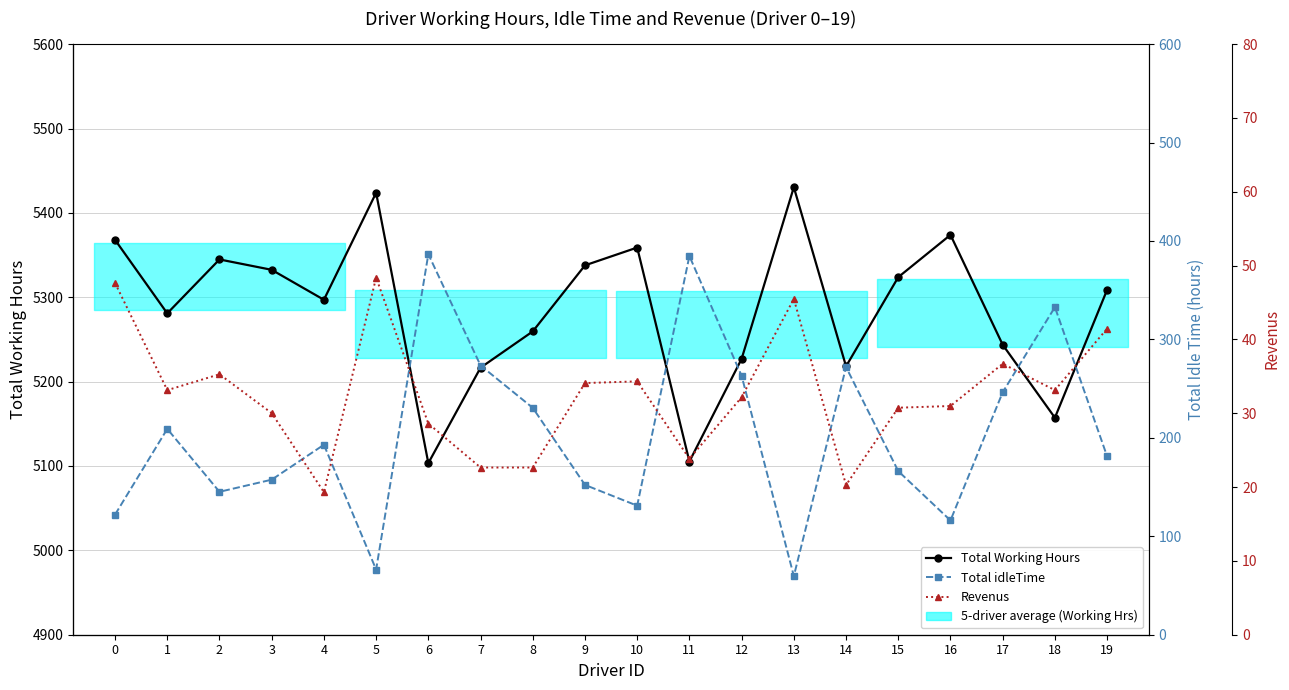

What is the minimum value for Total Working Hours?

5103.4